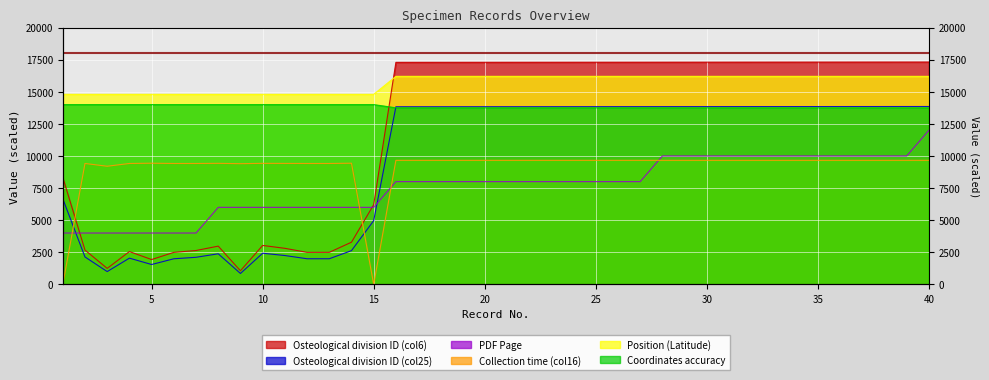

How many series are shown in this chart?

6